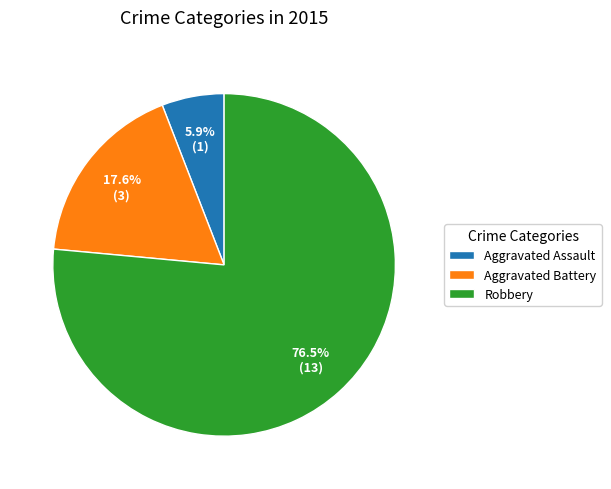

True or false: Aggravated Battery accounts for 18% of the total.

True